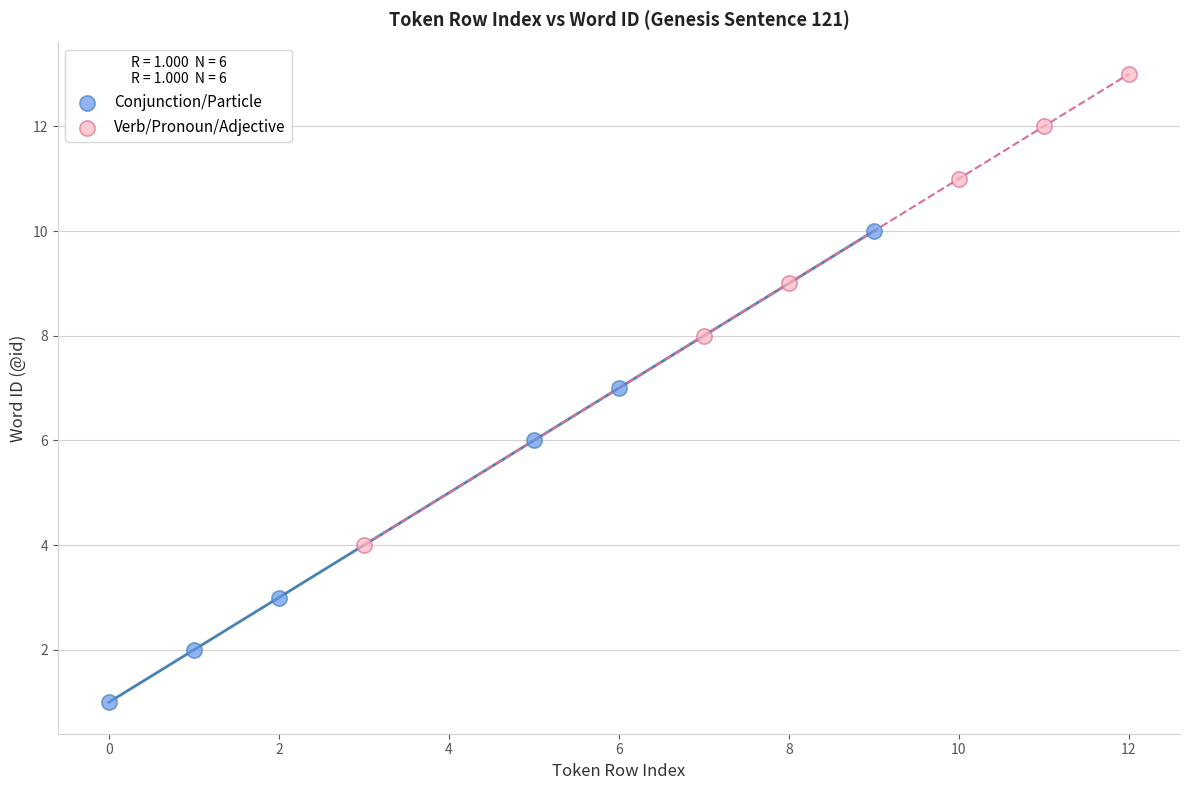

What are all the series names shown in the legend?

Conjunction/Particle, Verb/Pronoun/Adjective